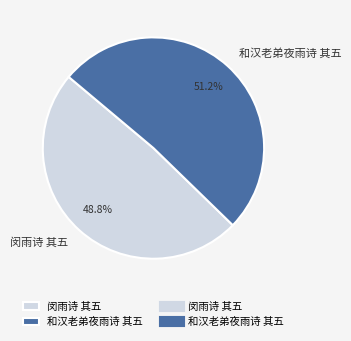

What percentage is the 闵雨诗 其五 slice, to the nearest percent?

49%